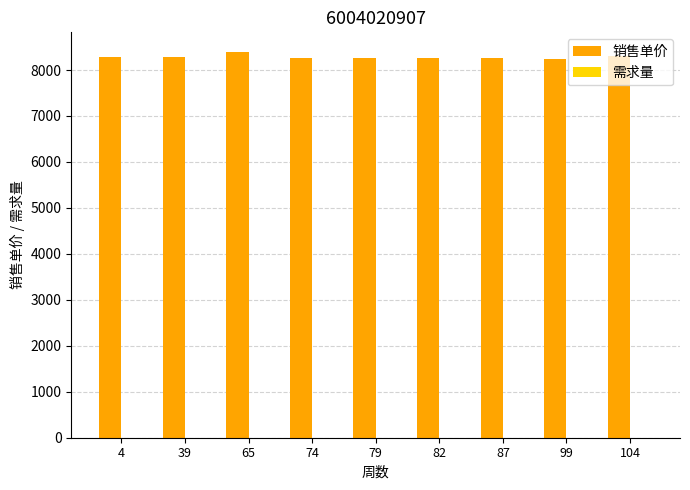

What is the sum of all 销售单价 values?

74586.2